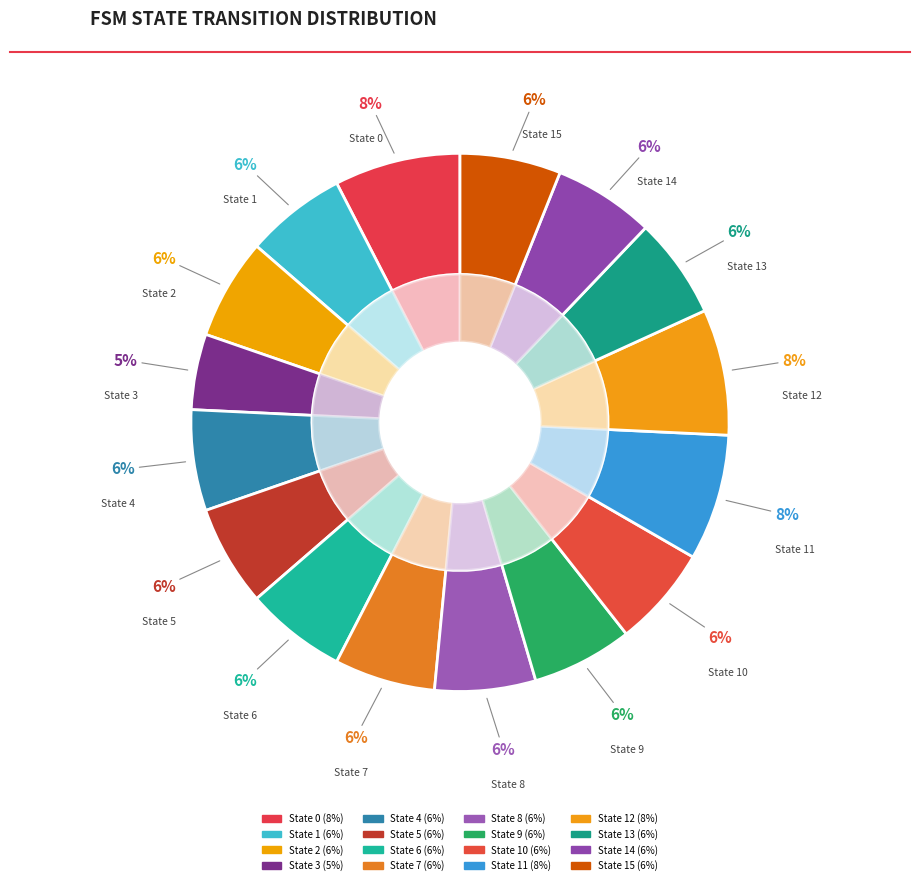

How much of the chart is everything except State 0?

92.4%